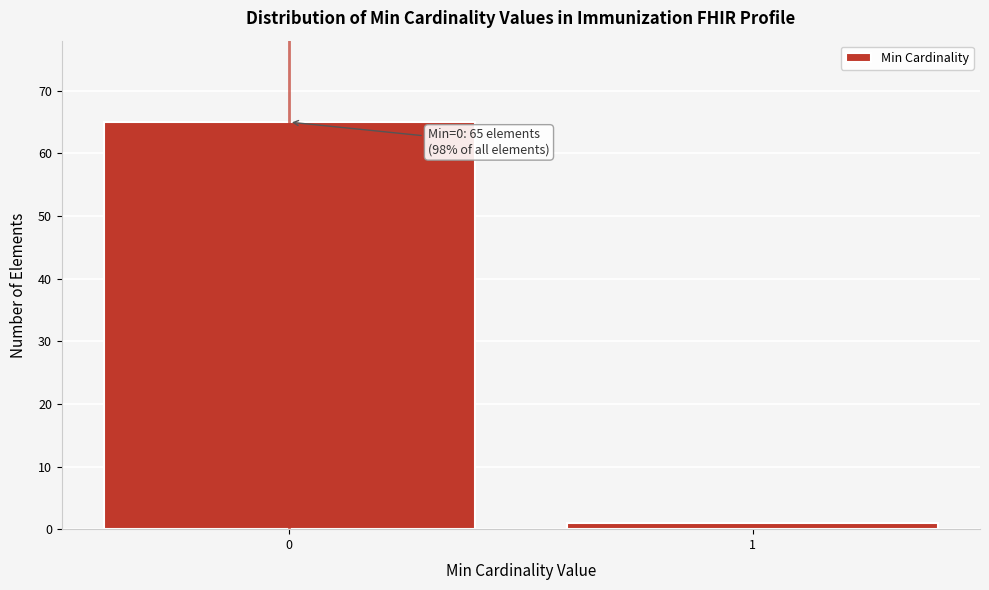

Reading left to right, what are all the values shown in this chart?

0=65	1=1